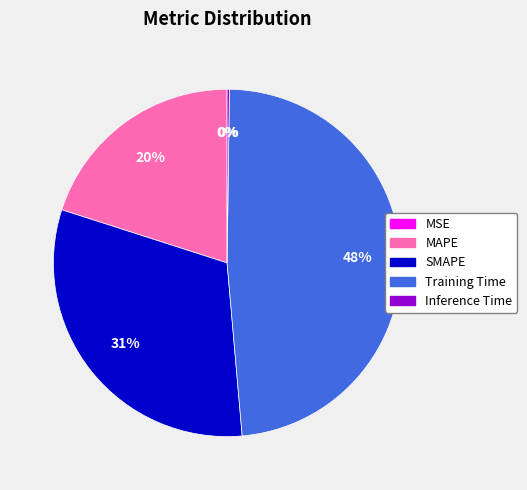

Which slice is the largest?

Training Time